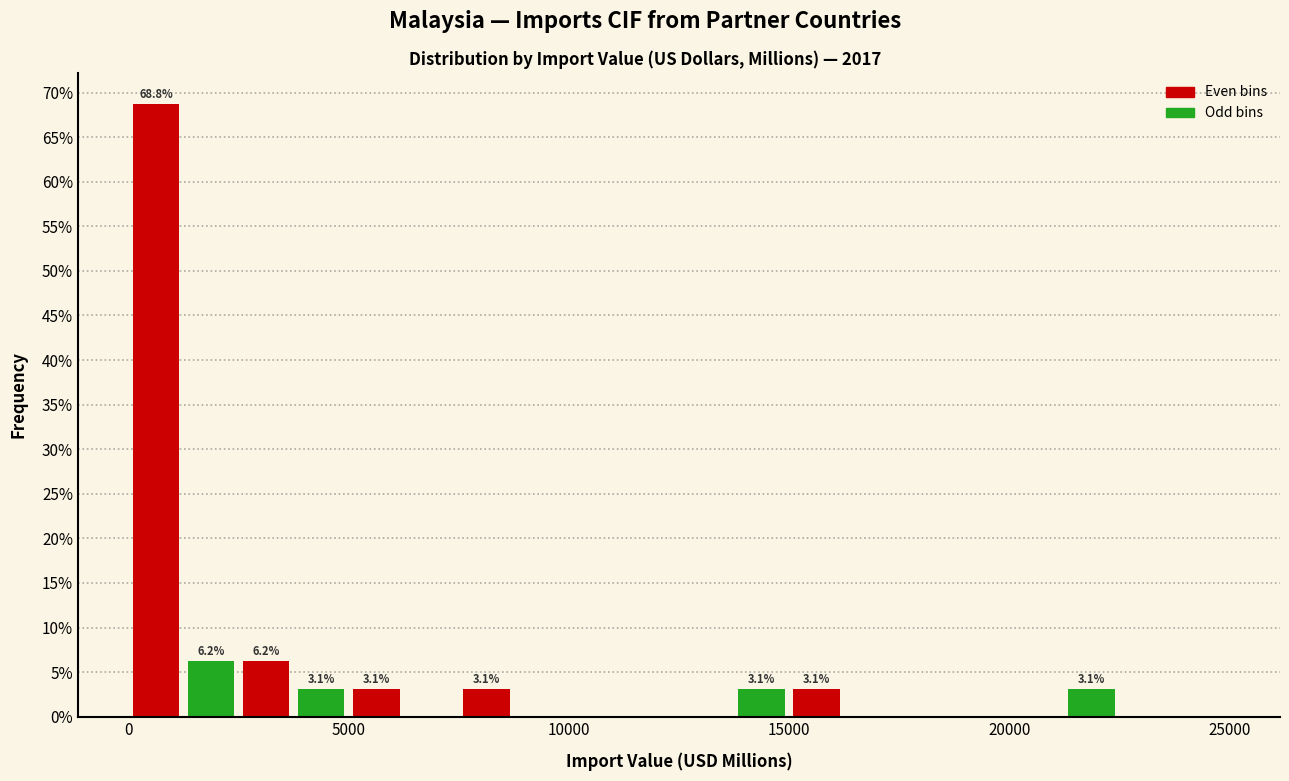

Around what value on the x-axis is the tallest bar? Give the approximate position of its centre, as read against the axis.

500